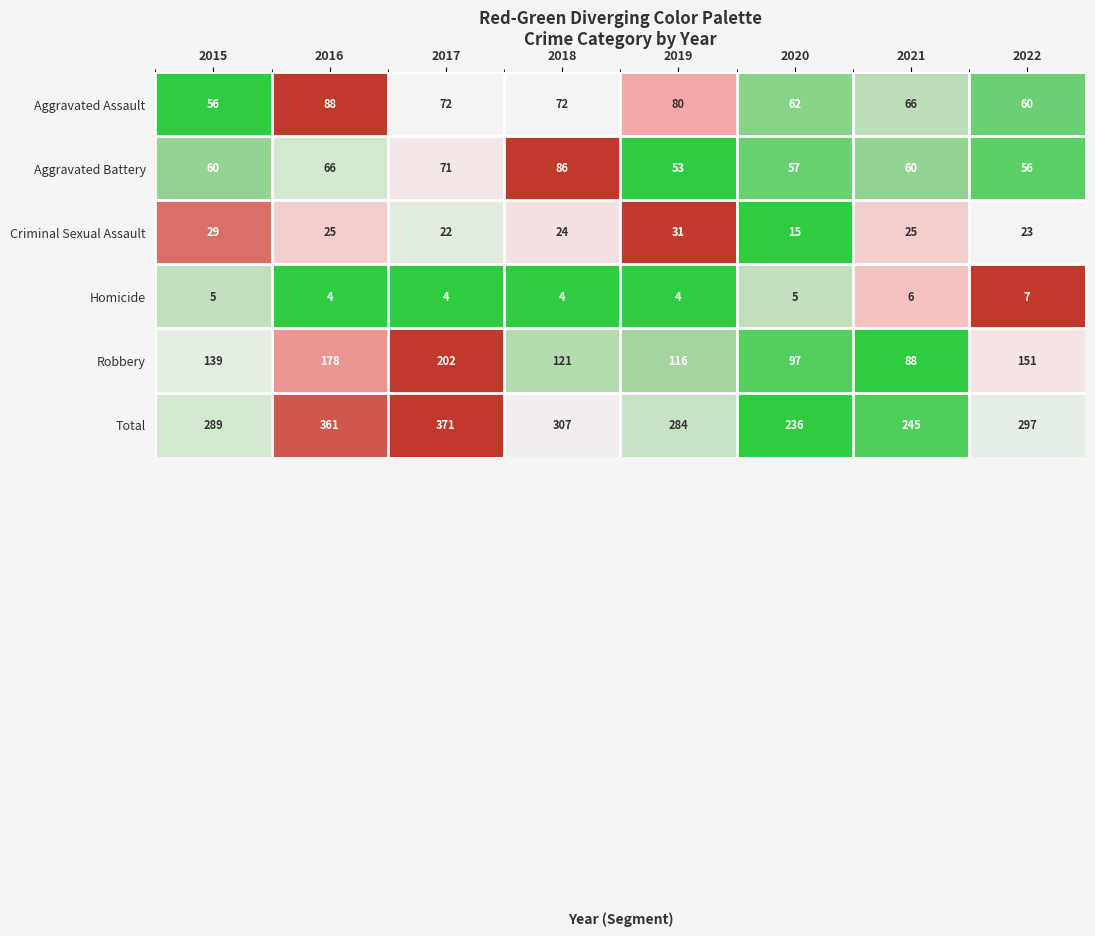

Is it true that Aggravated Battery equals 60 at 2015?

True